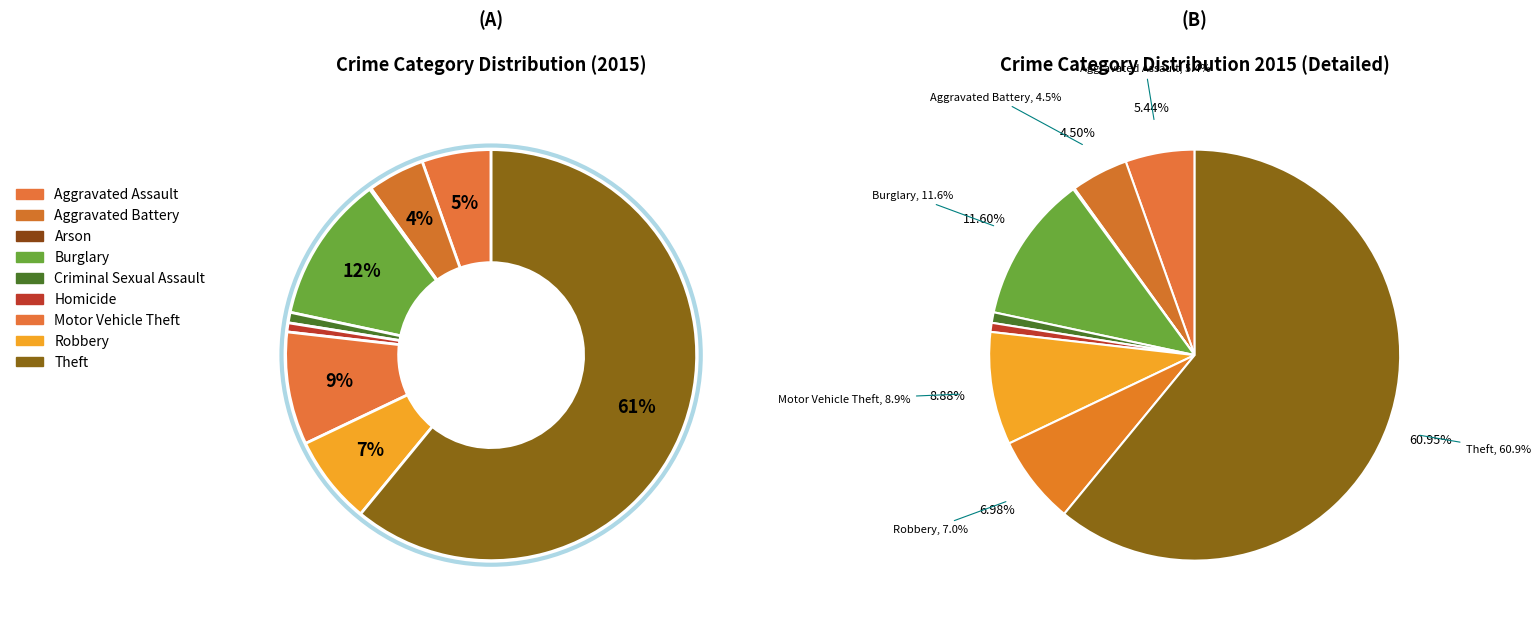

To the nearest percent, what is the difference between the Burglary and Criminal Sexual Assault slice percentages?

11%